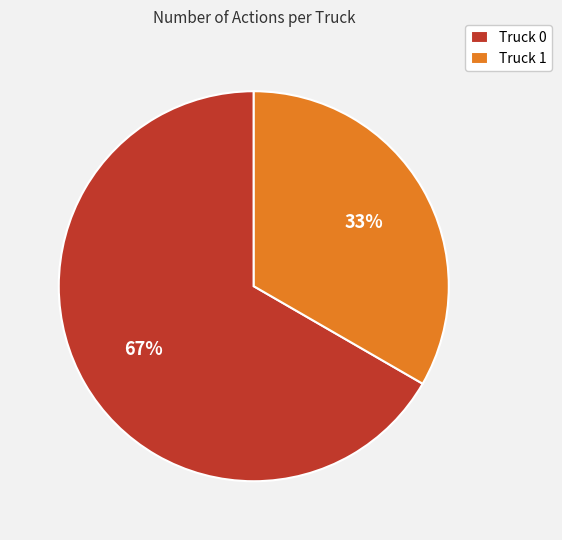

What is the smallest slice in the pie chart?

Truck 1